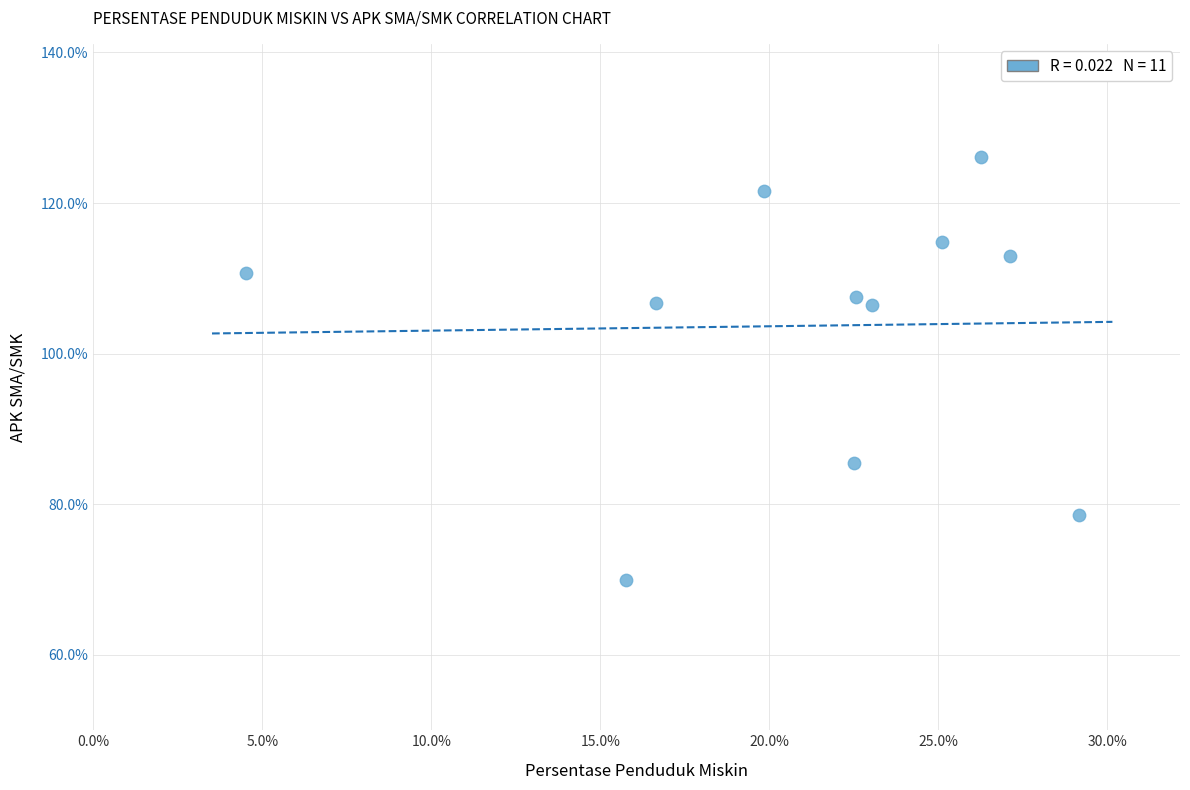

What is the average X value?

21.1